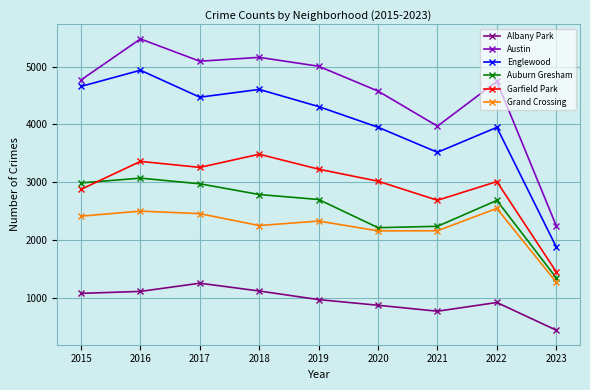

Where is the first local maximum for Englewood?

2016